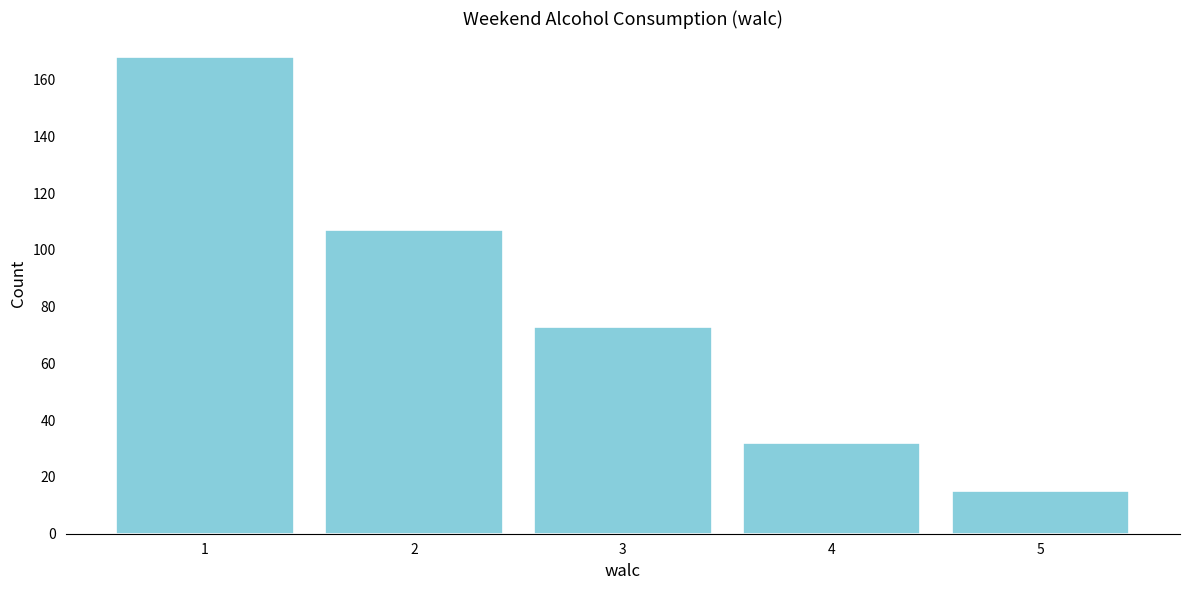

Reading left to right, what are all the values shown in this chart?

168	107	73	32	15